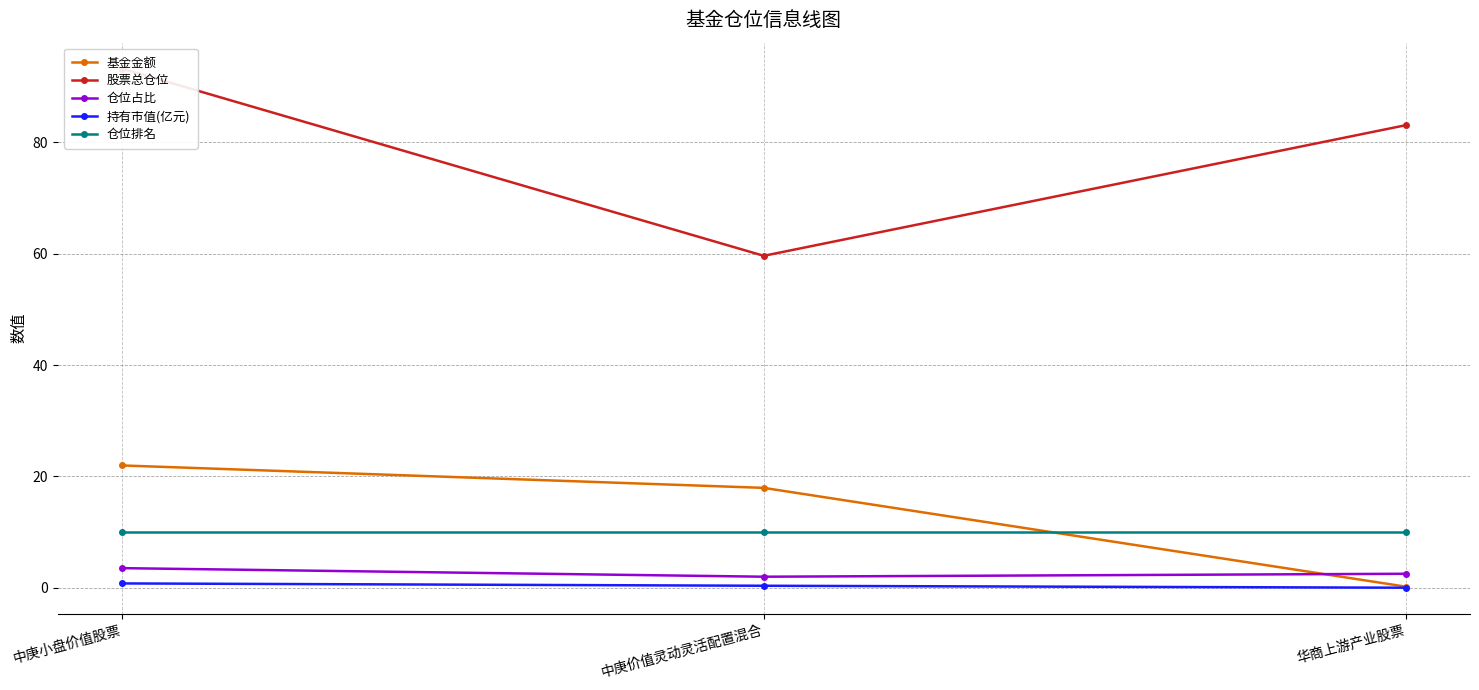

What is the total value across all series at 中庚价值灵动灵活配置混合?

89.9